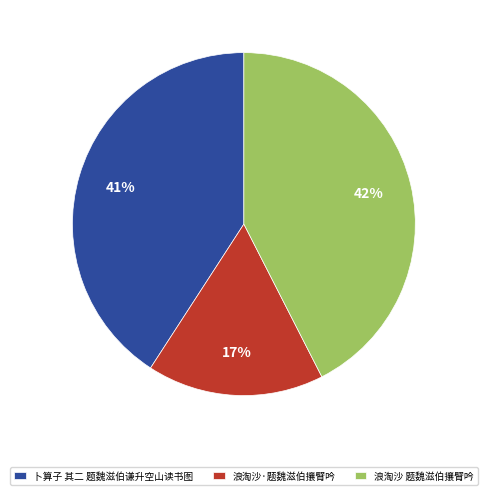

True or false: 浪淘沙 题魏滋伯攘臂吟 accounts for 42% of the total.

True